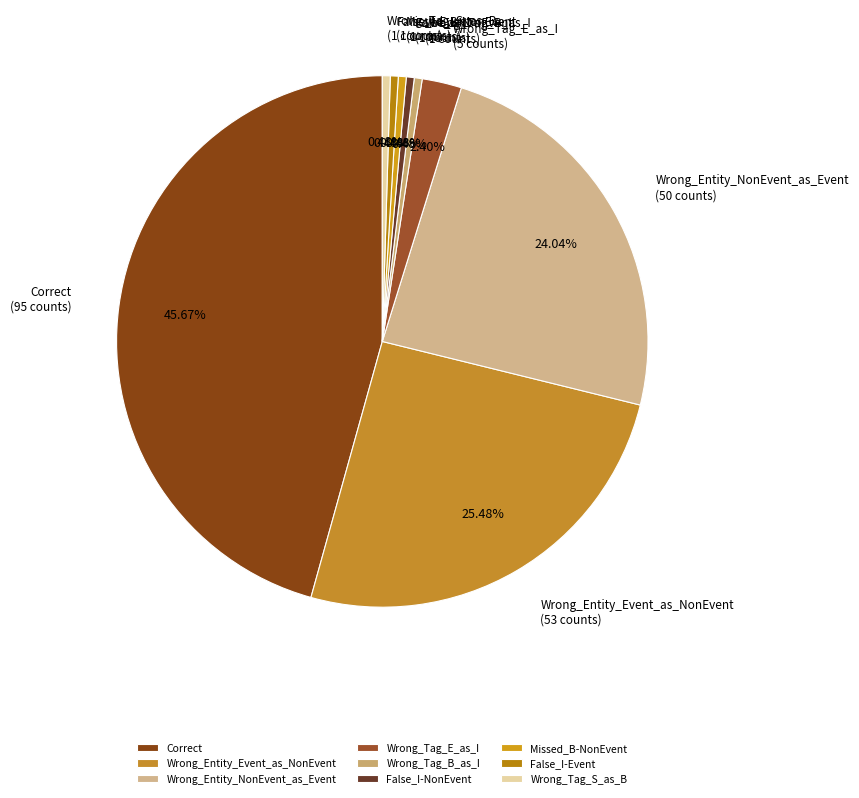

How many segments does this pie chart have?

9